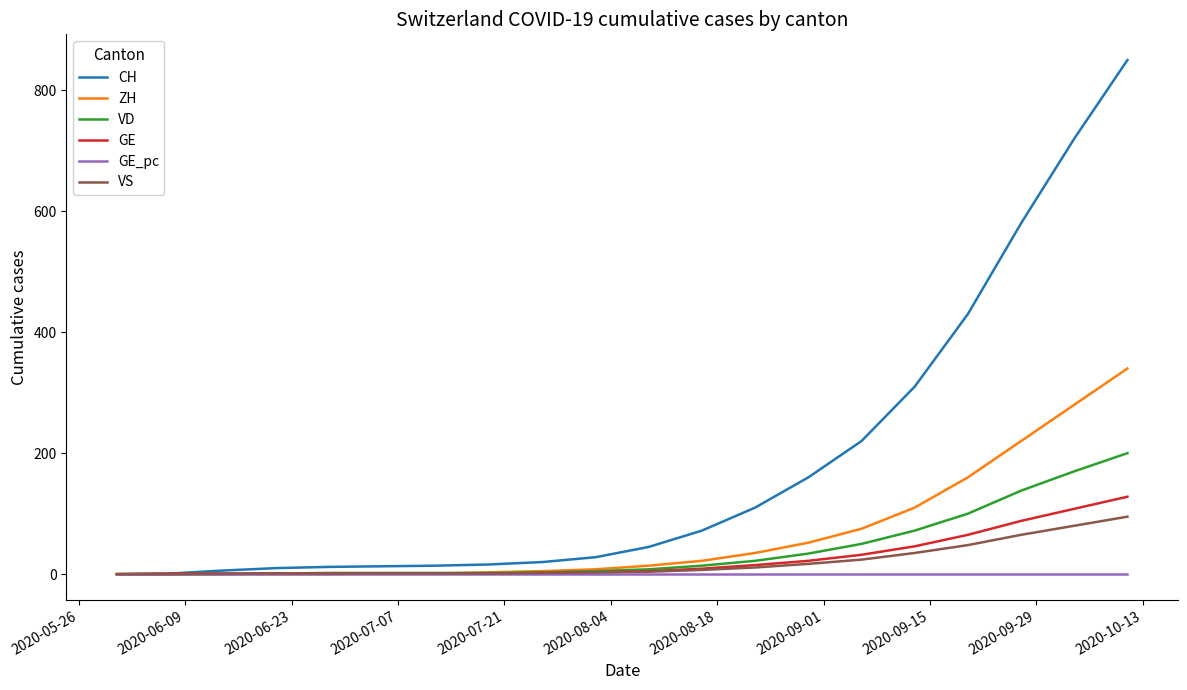

Which series has the largest range (max minus min)?

CH